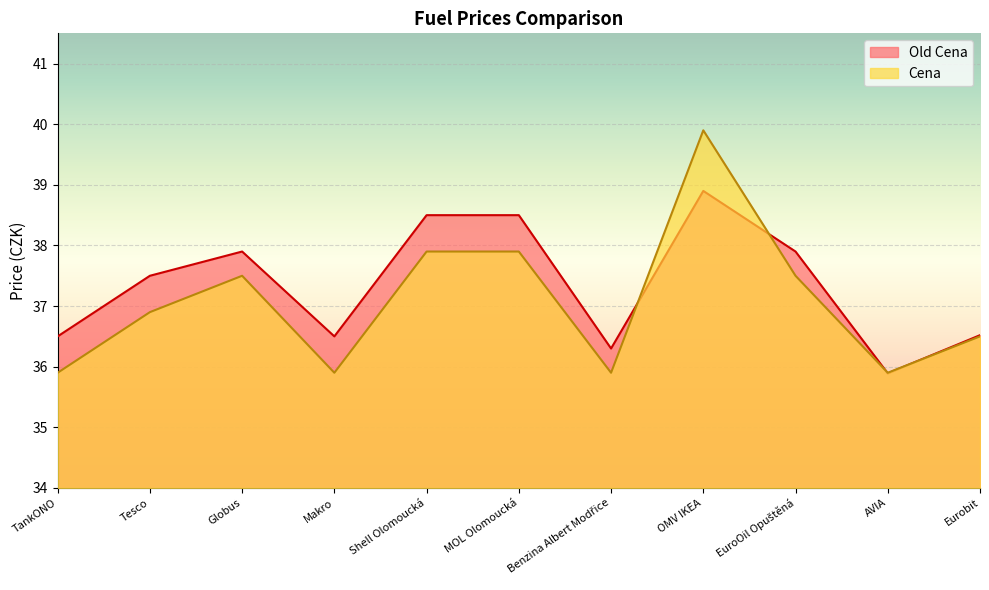

How many lines are shown in the chart?

2